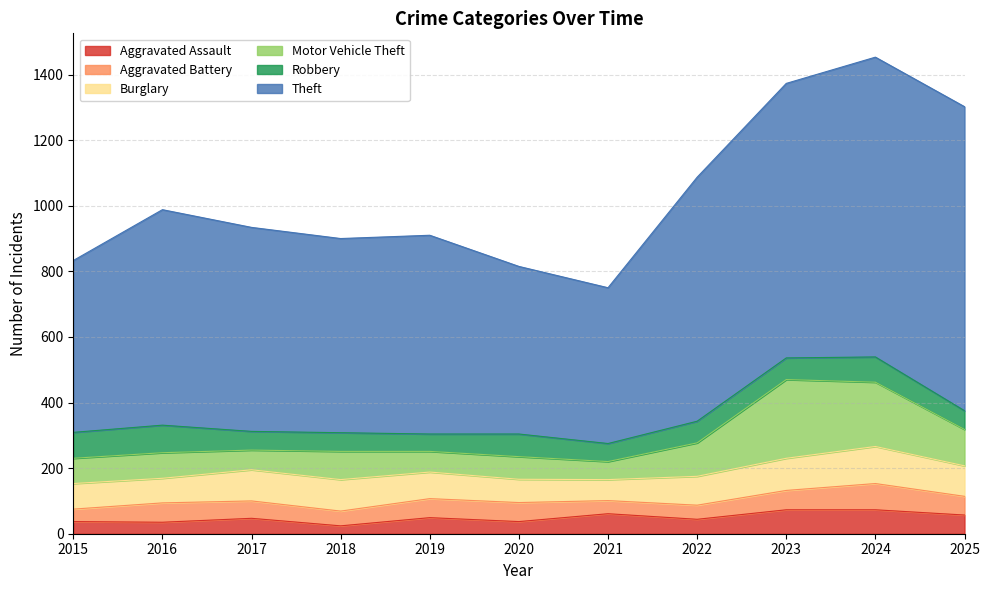

Is it true that Aggravated Assault equals 7 at 2018?

False